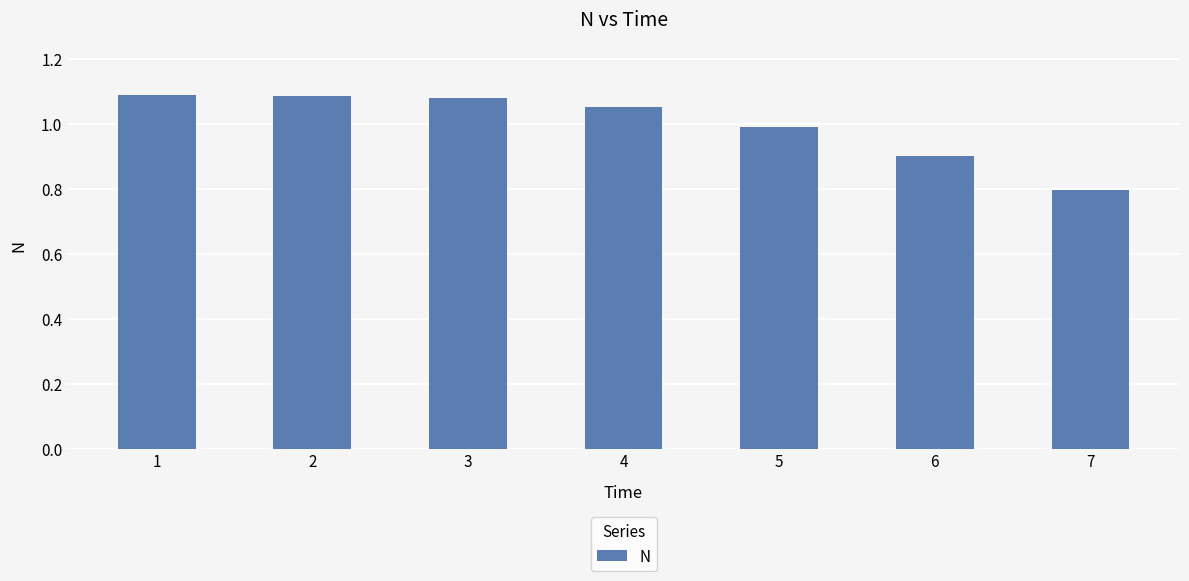

What is the difference between the maximum and second lowest values?

0.2